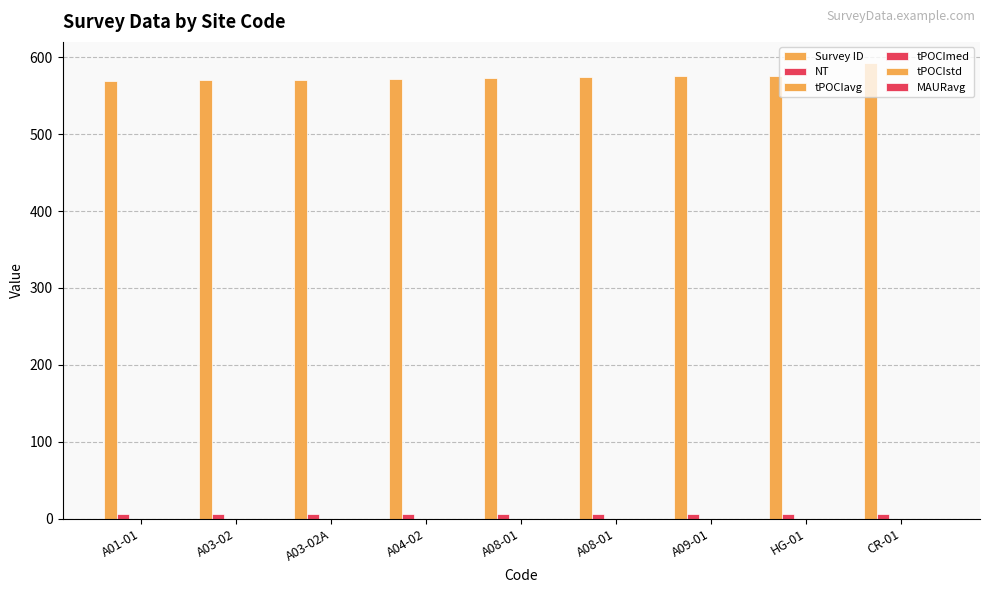

List the labels in order of NT value, largest first.

A01-01, A03-02, A03-02A, A04-02, A08-01, A08-01, A09-01, HG-01, CR-01